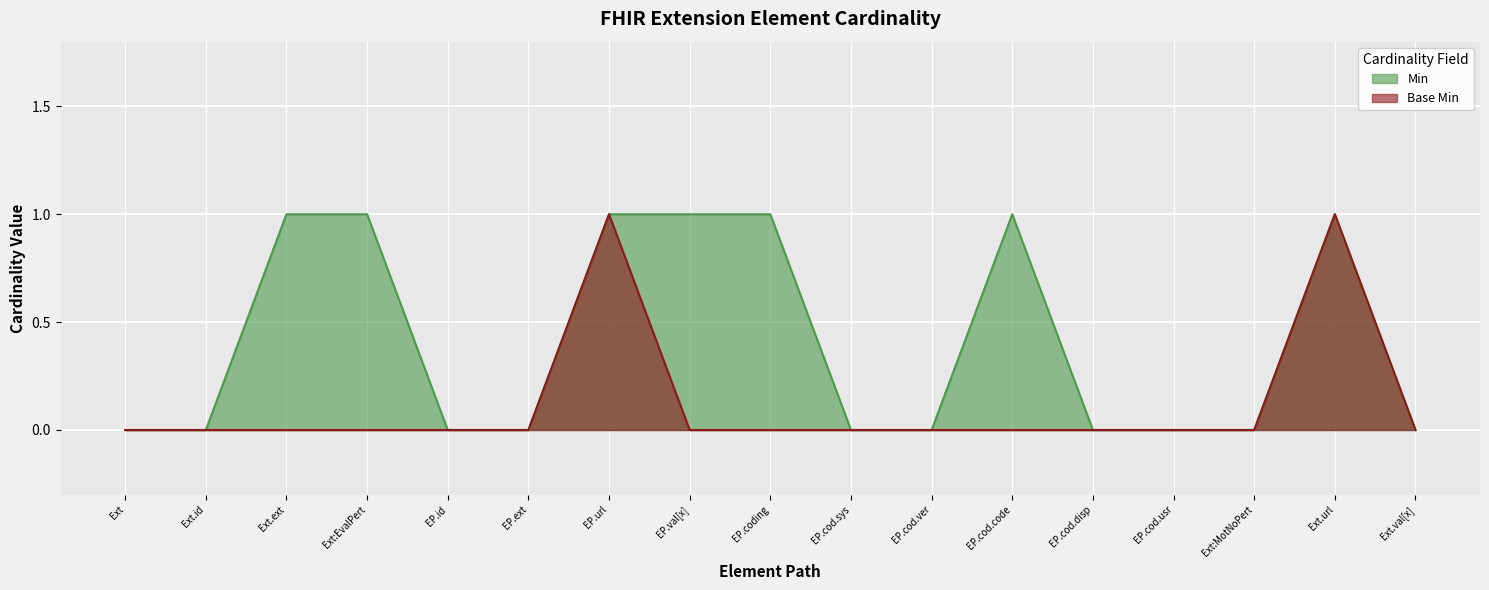

List the series in order of their overall mean, lowest first.

Base Min, Min